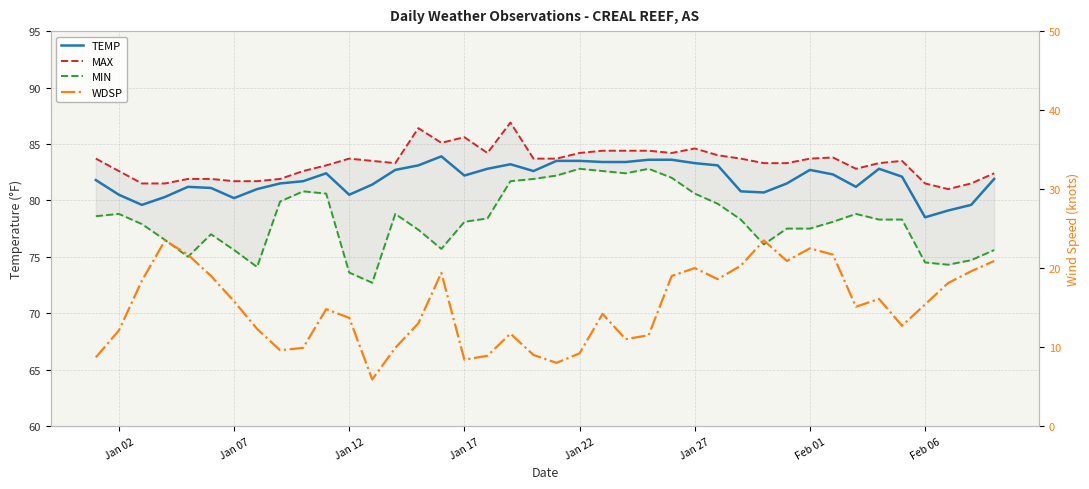

True or false: WDSP and MAX intersect in this chart.

False